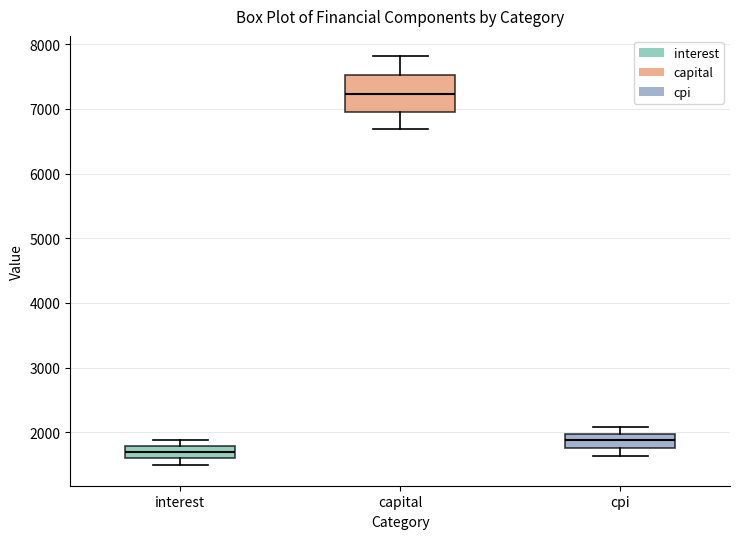

Which box's median line is the highest?

capital